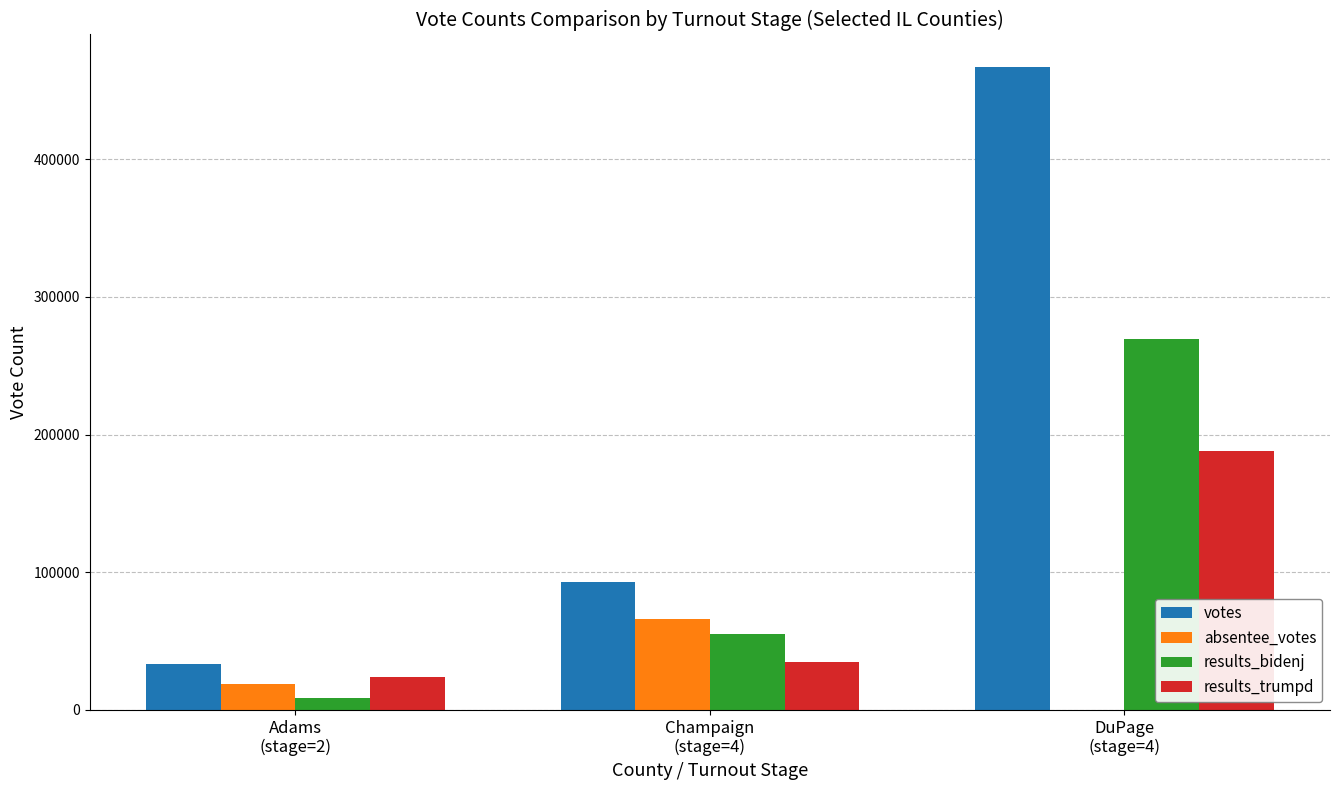

Which series has the largest total across all categories?

votes